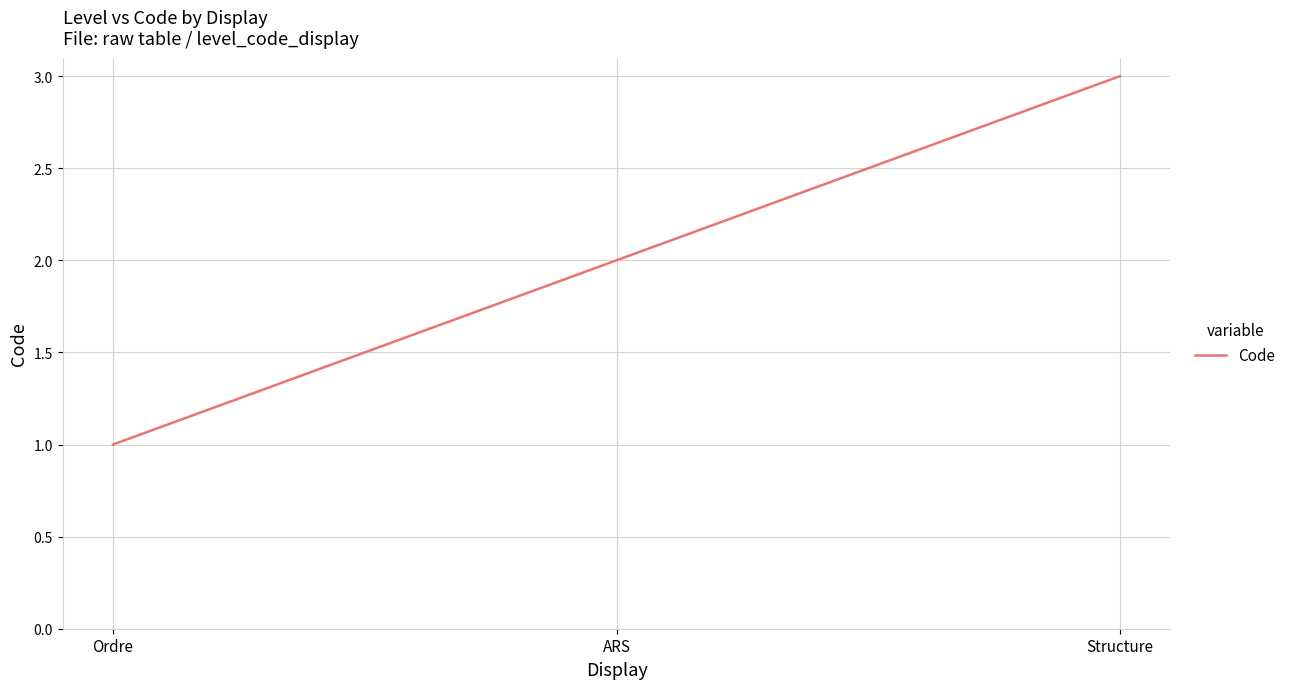

Between Structure and Ordre, which is larger?

Structure